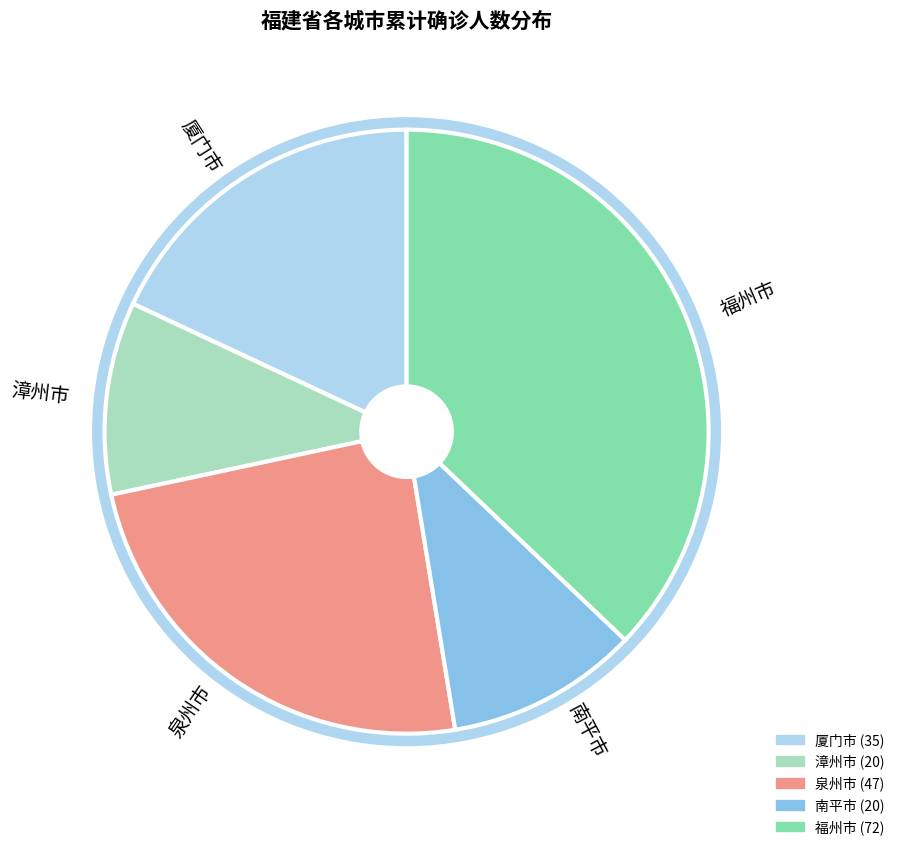

Which has a higher value, 南平市 or 厦门市?

厦门市